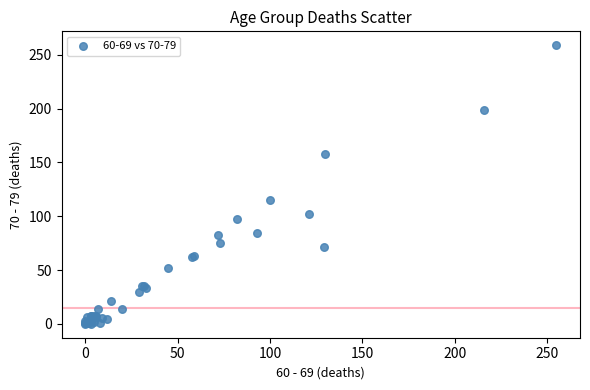

What Y value in the scatter plot is closest to 129?

115